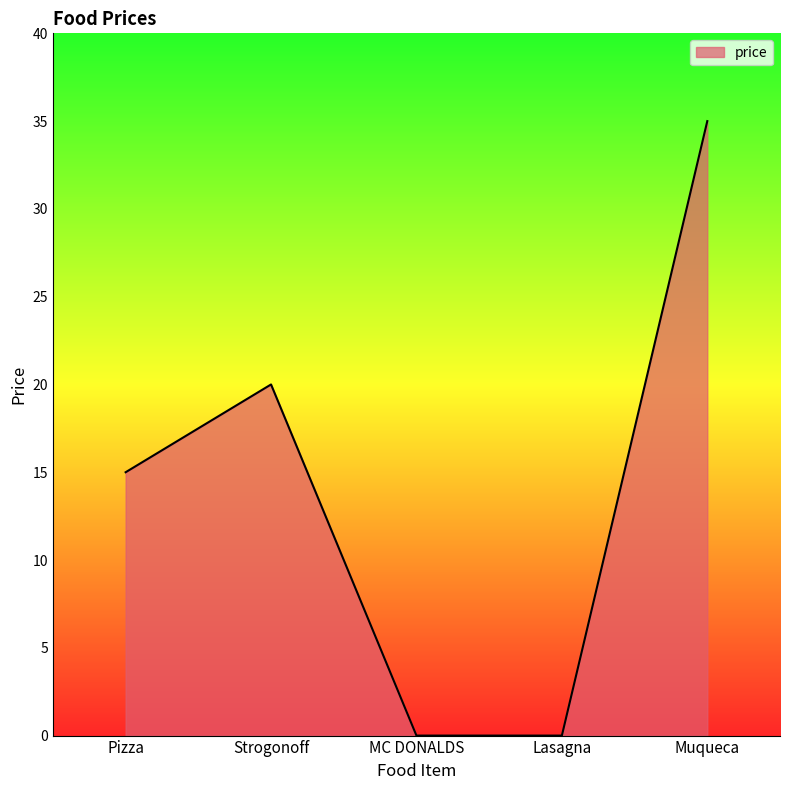

Count the number of categories in the chart.

5